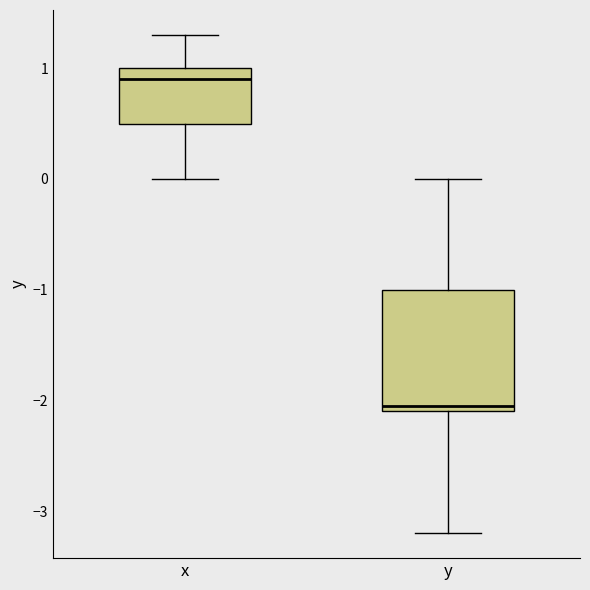

Which box is the tallest, from its lower edge to its upper edge?

y